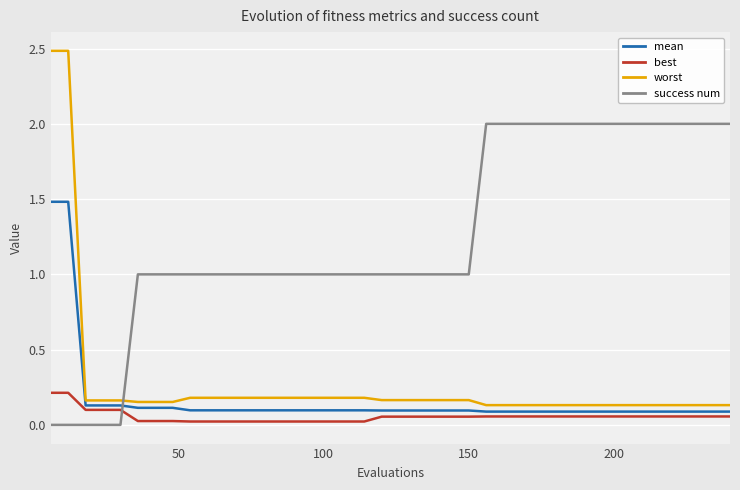

Rank the series by their maximum value, from lowest to highest.

best, mean, success num, worst